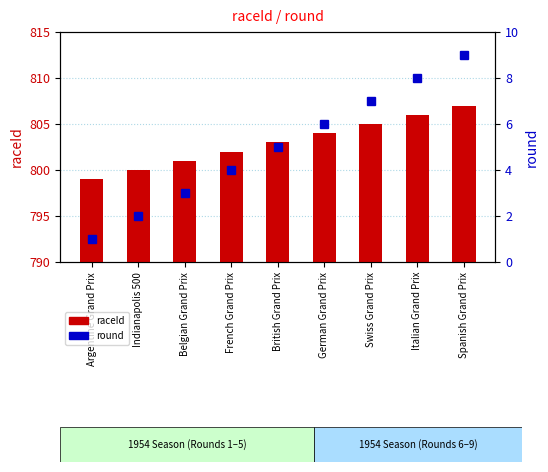

What is the difference between the maximum and second lowest values in the raceId series?

7